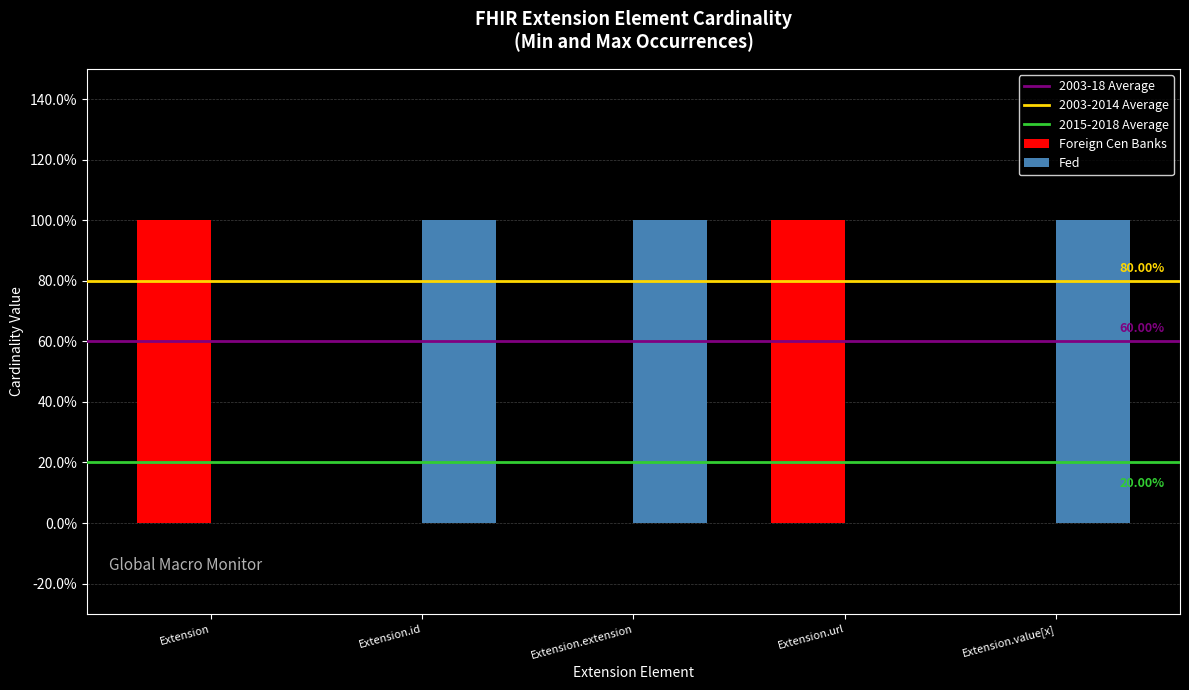

At Extension.extension, list the series in order from largest to smallest.

Fed, Foreign Cen Banks